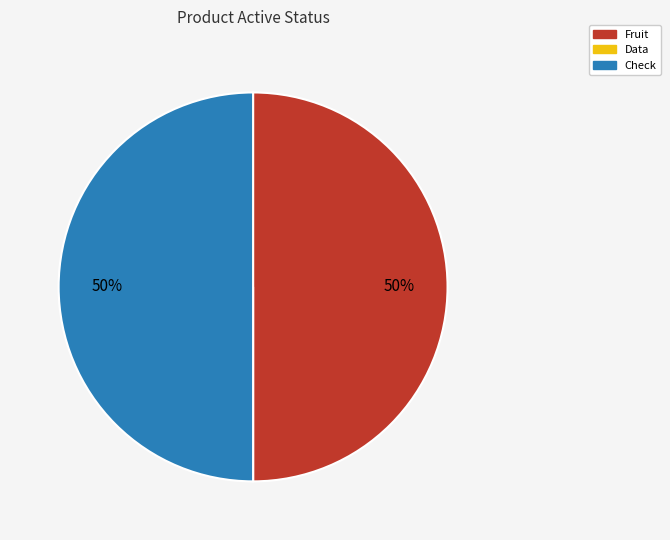

Is it true that Fruit is 63% of the pie?

False